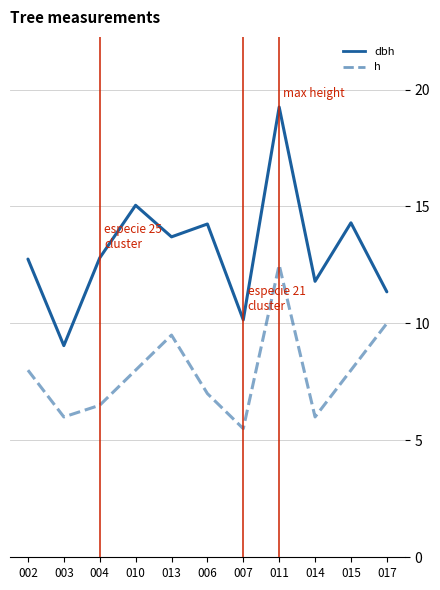

At which category is the sum across all series the highest?

011